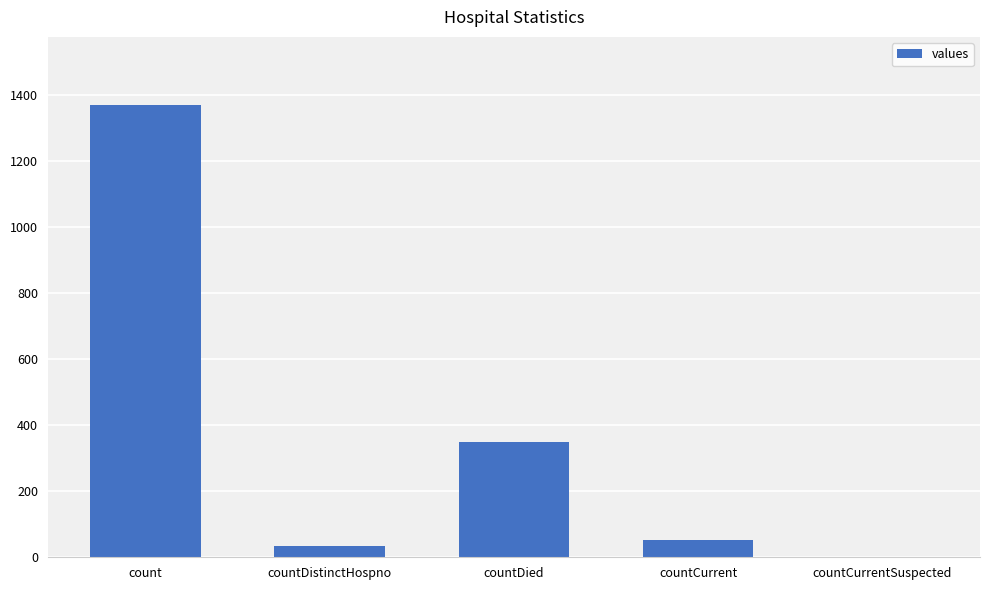

Which has a higher value, countDistinctHospno or count?

count